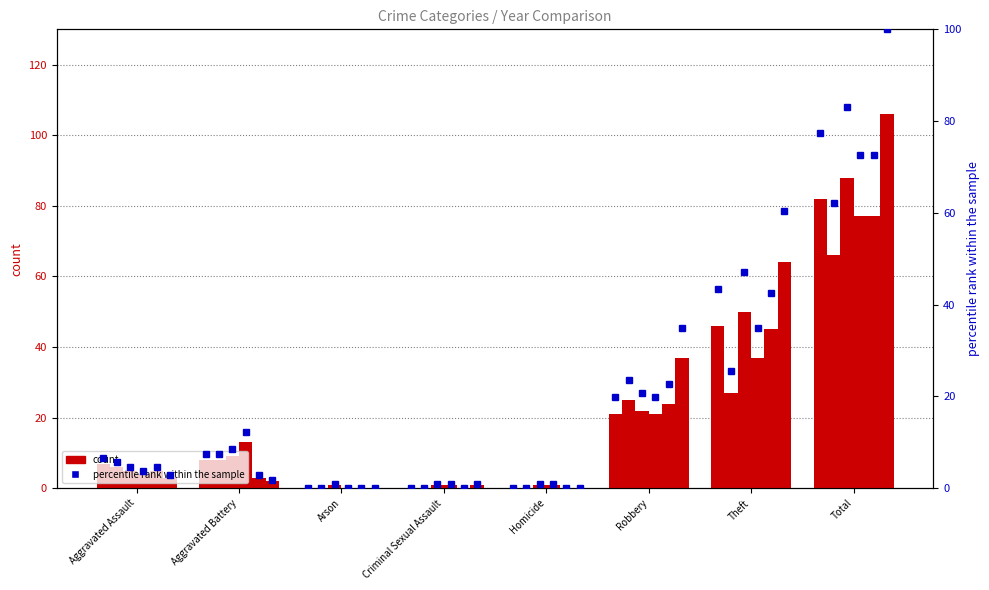

How many data points in 2017 pct are above 7?

4